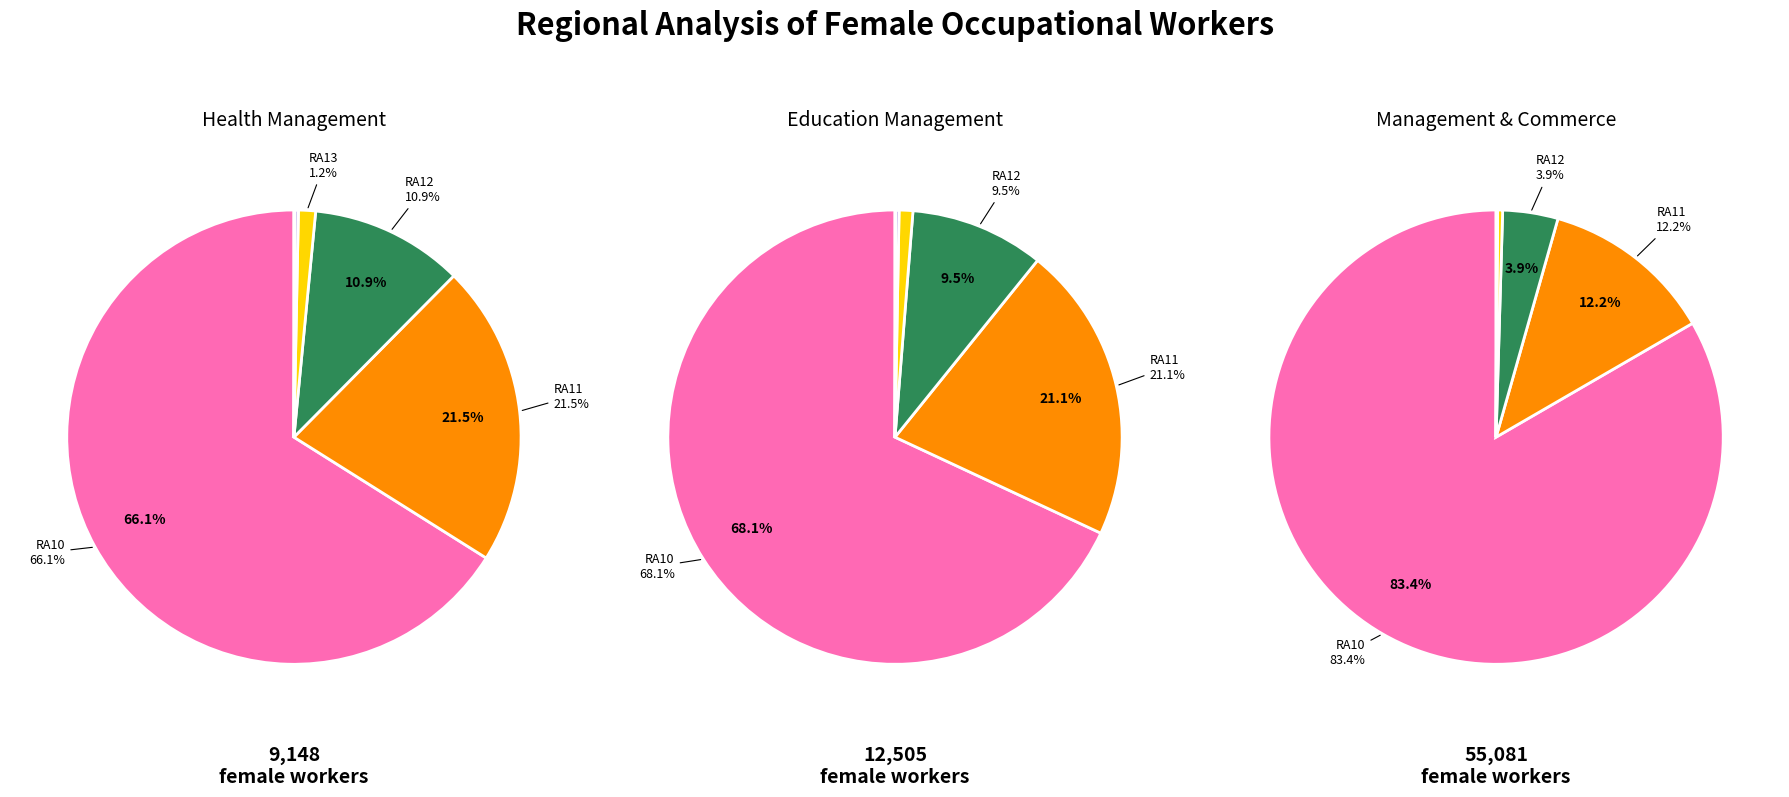

To the nearest percent, what is the combined percentage of RA14 and RA12?

4%